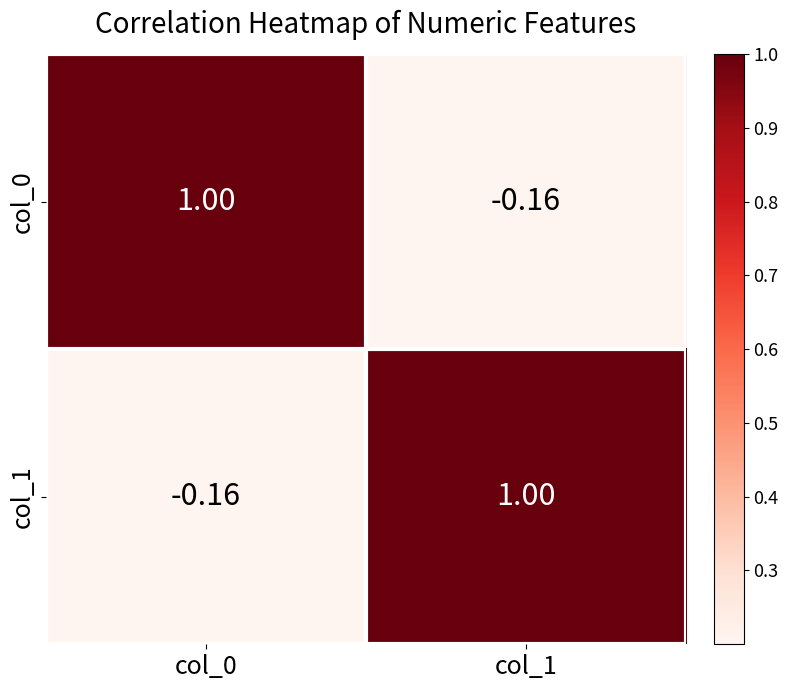

Is the value of col_0 at col_1 greater than the value of col_1 at col_1?

No